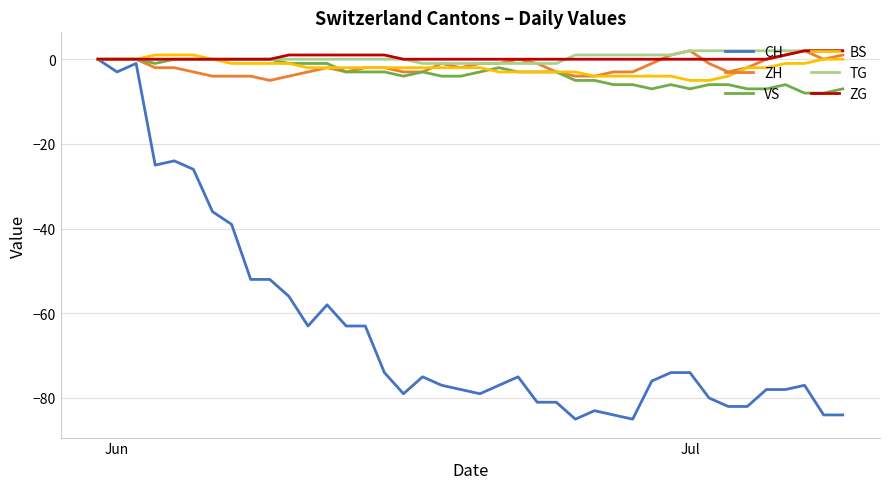

What is the minimum value shown in the chart?

-85